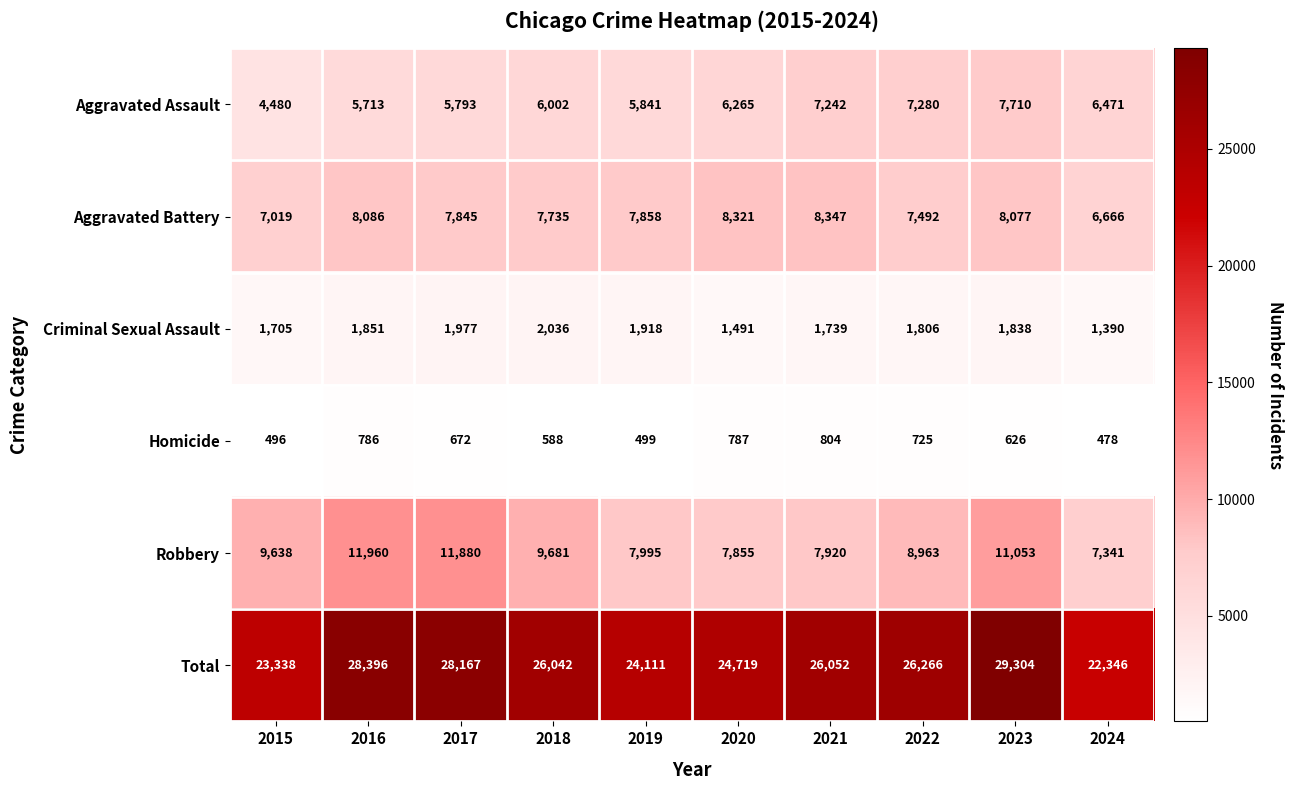

What is the difference between the maximum and minimum values in the Total series?

6958